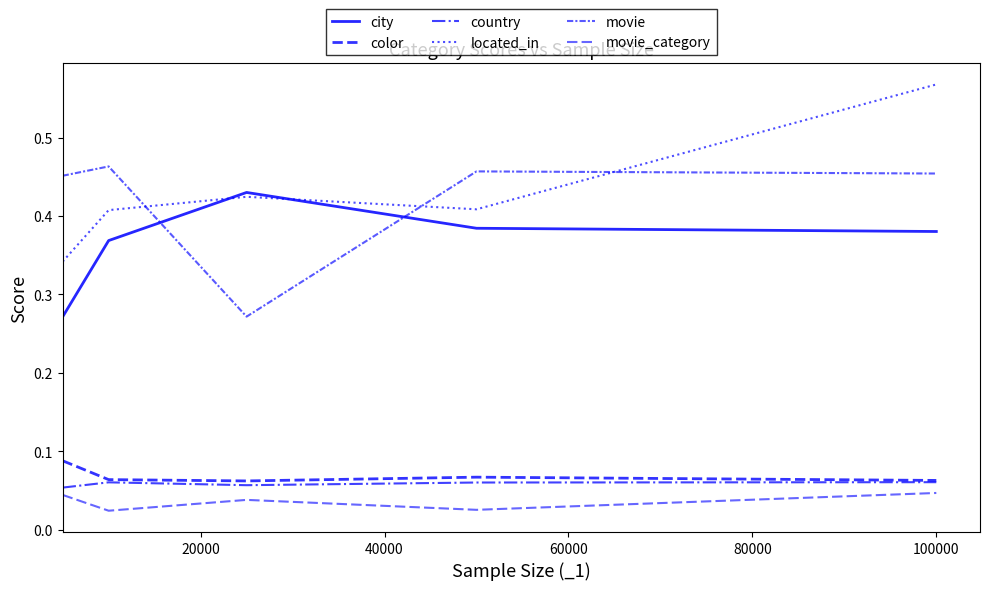

Does the chart display data point markers on the line(s)?

No